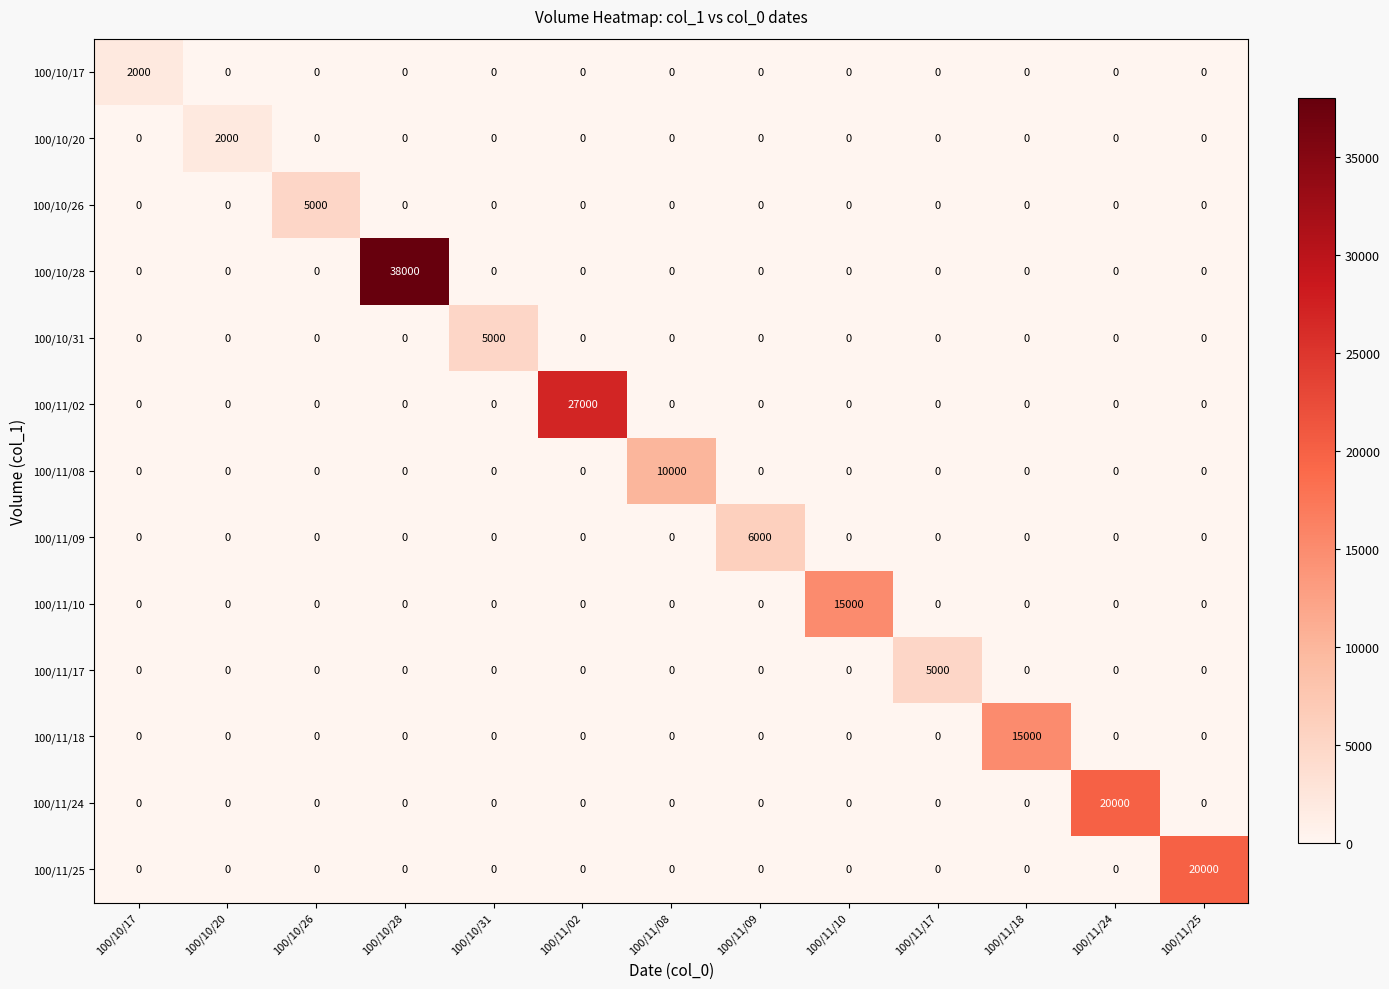

What is the average value of the 100/11/08 series?

769